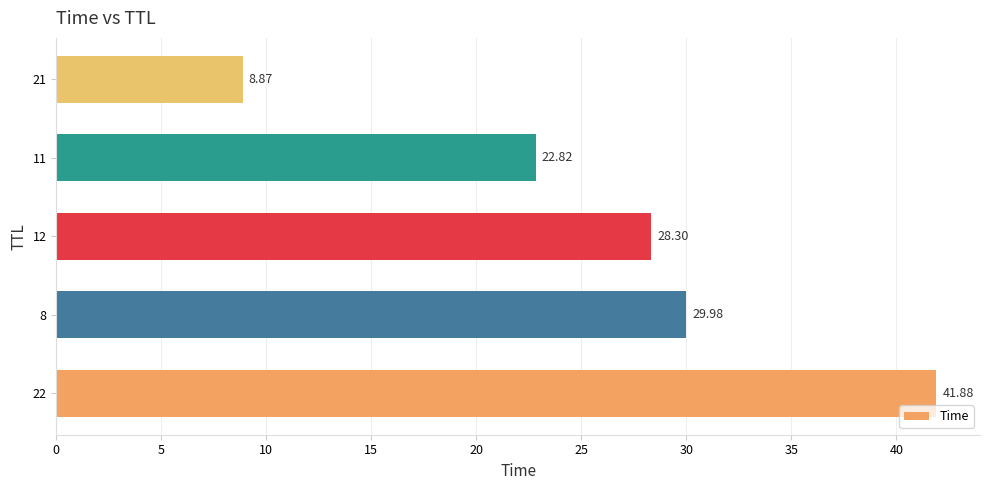

List the labels in order of value, largest first.

22, 8, 12, 11, 21